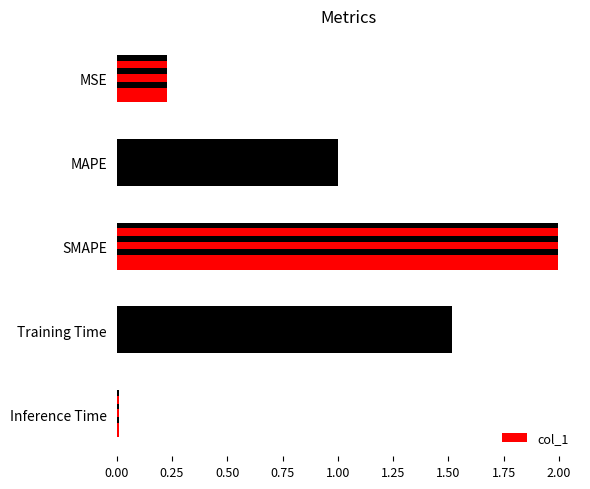

Are the bars horizontal?

Yes